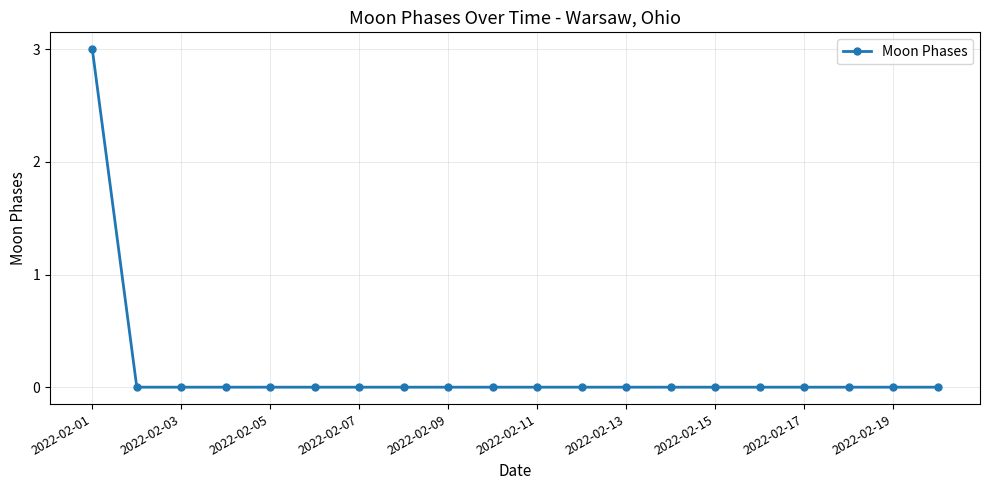

What is the greatest value displayed?

3